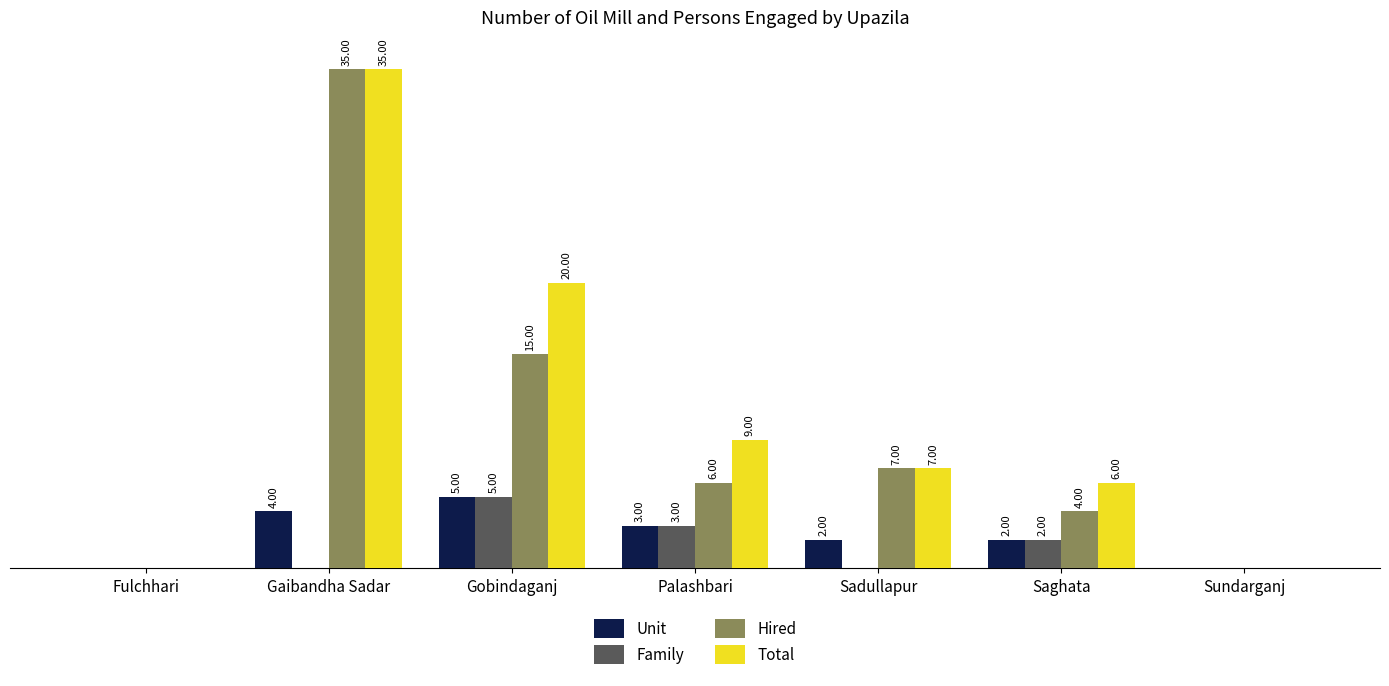

Which series changed the most between Gaibandha Sadar and Palashbari?

Hired